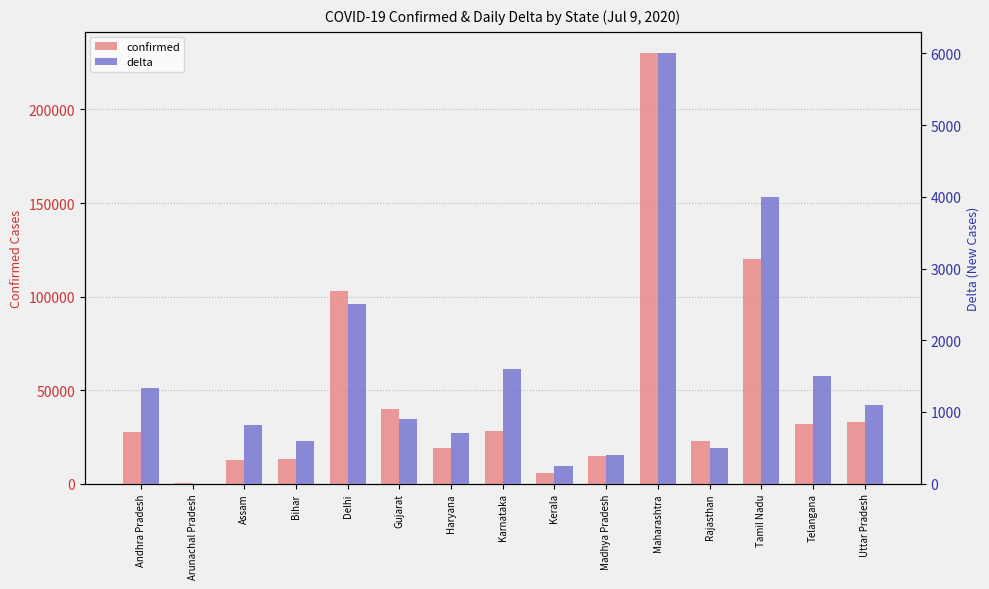

At how many categories does at least one series exceed 58051?

3